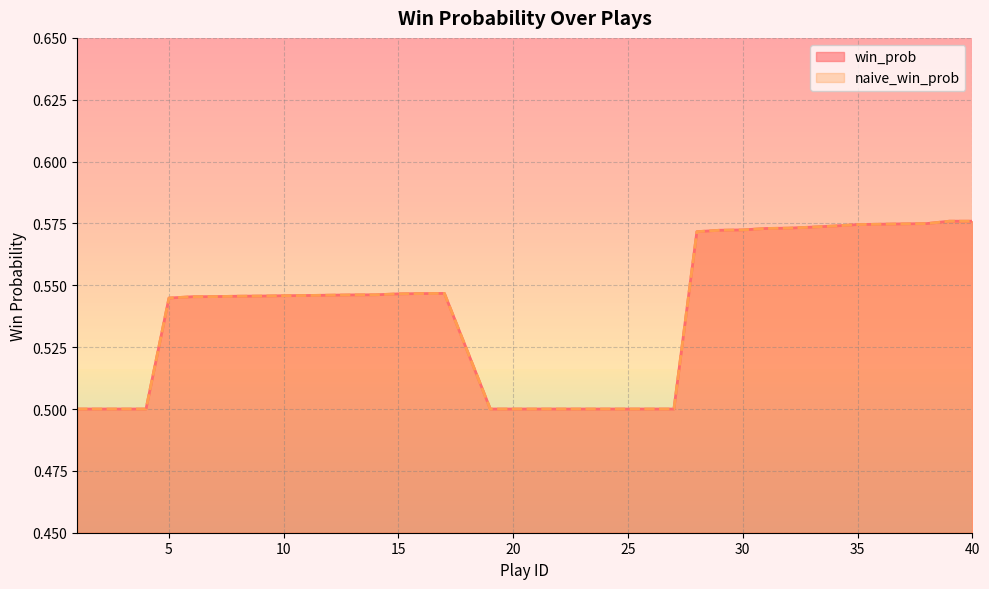

Which series has the largest total across all categories?

win_prob